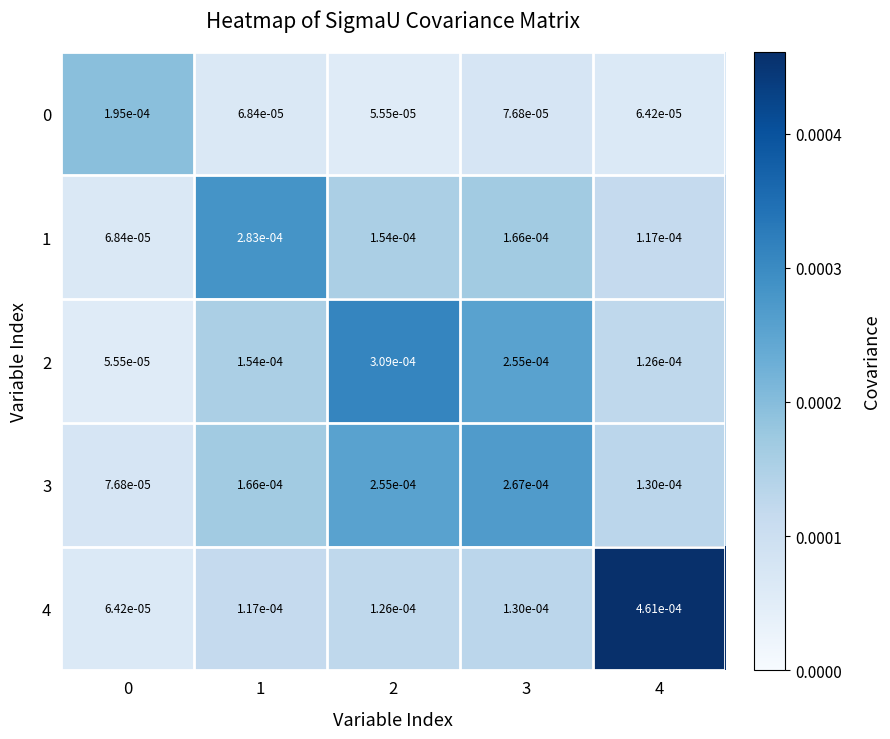

Is the value of 3 at 2 greater than the value of 1 at 2?

Yes